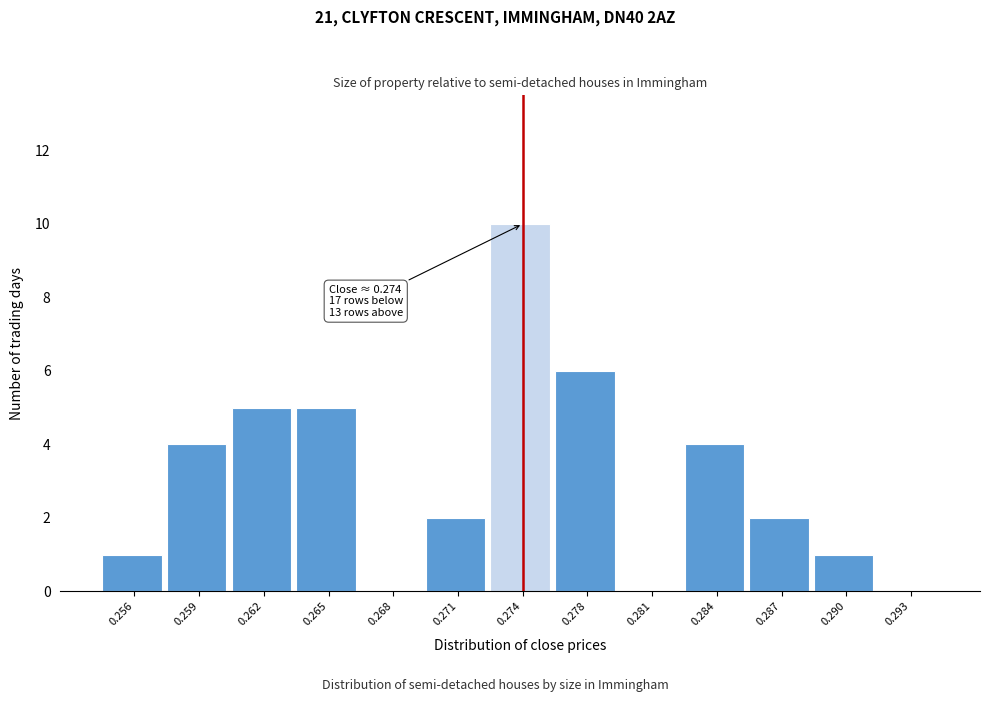

Reading left to right, transcribe all the data shown in this chart.

0.256=1	0.259=4	0.262=5	0.265=5	0.268=0	0.271=2	0.274=10	0.278=6	0.281=0	0.284=4	0.287=2	0.290=1	0.293=0